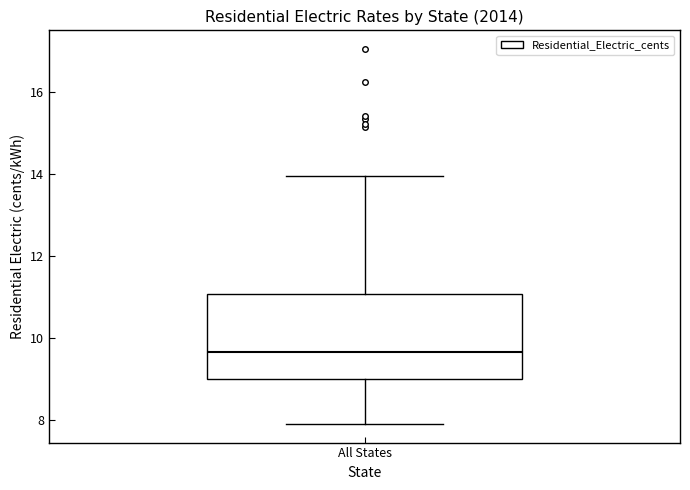

Where does the upper whisker of the box for All States end on the y-axis? The values are not printed on the chart, so give them approximately, as read against the axis.

14.0